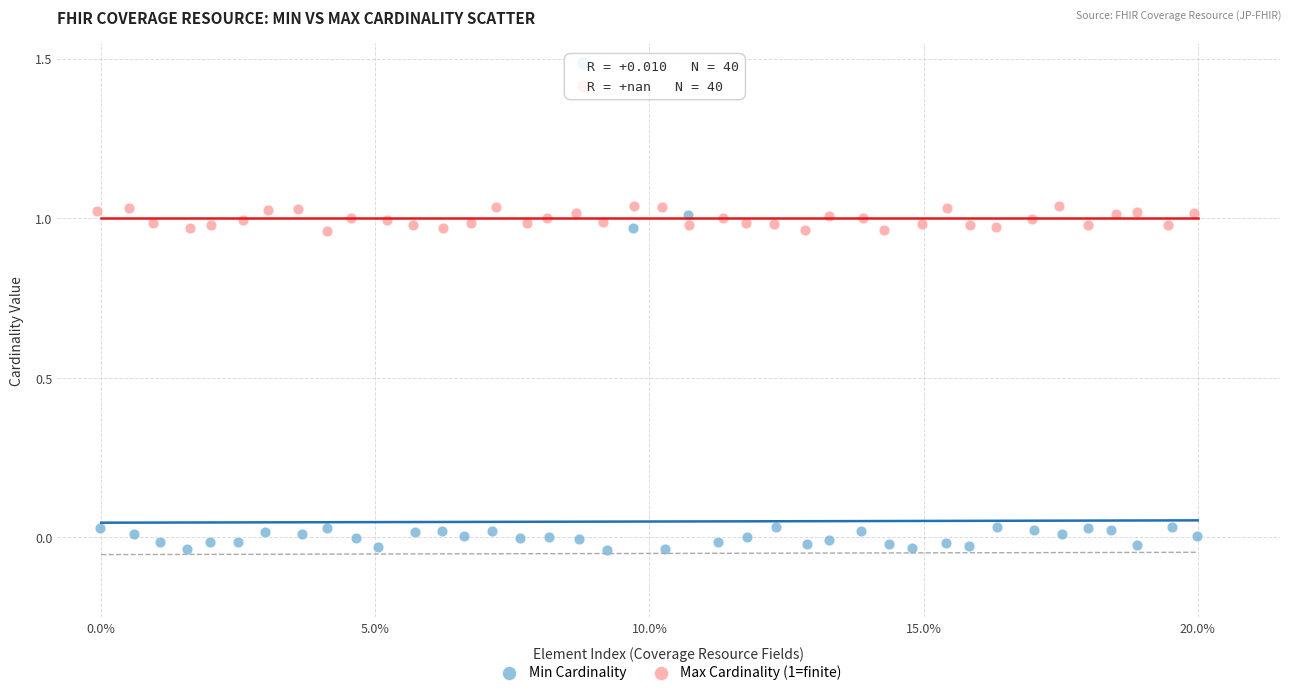

Which series has the widest spread of Y values?

Min Cardinality